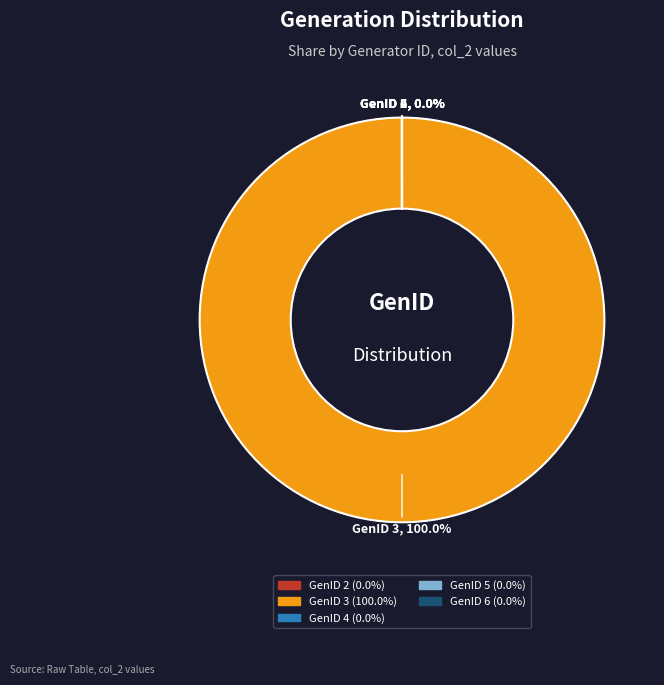

What is the total percentage of GenID 3 and GenID 6?

100.0%